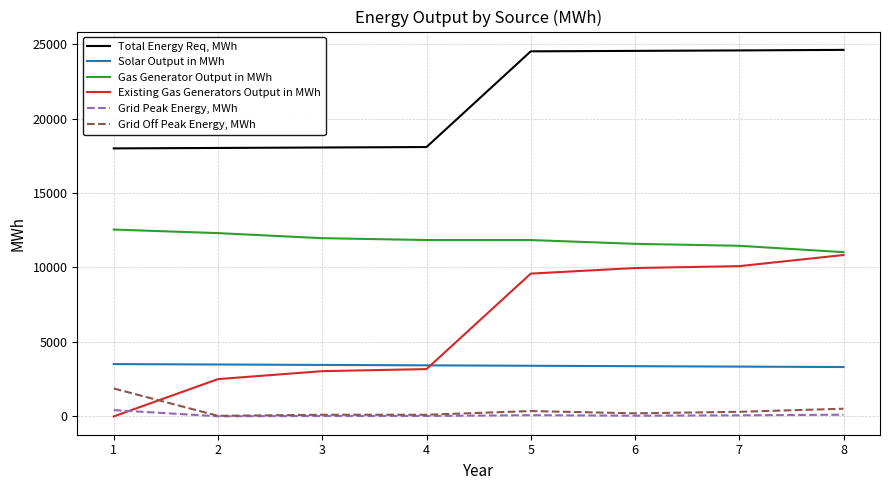

Between which two adjacent categories do Grid Peak Energy, MWh and Existing Gas Generators Output in MWh first intersect?

1 and 2